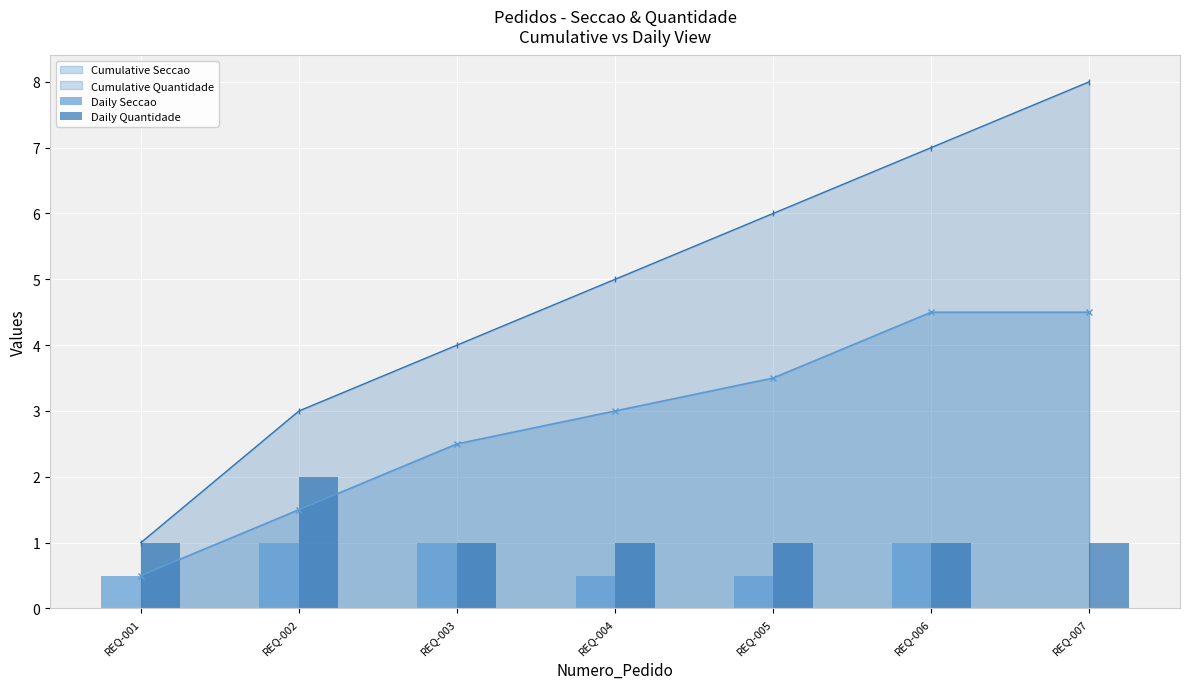

List the labels in order of Daily Seccao value, smallest first.

REQ-007, REQ-001, REQ-004, REQ-005, REQ-002, REQ-003, REQ-006